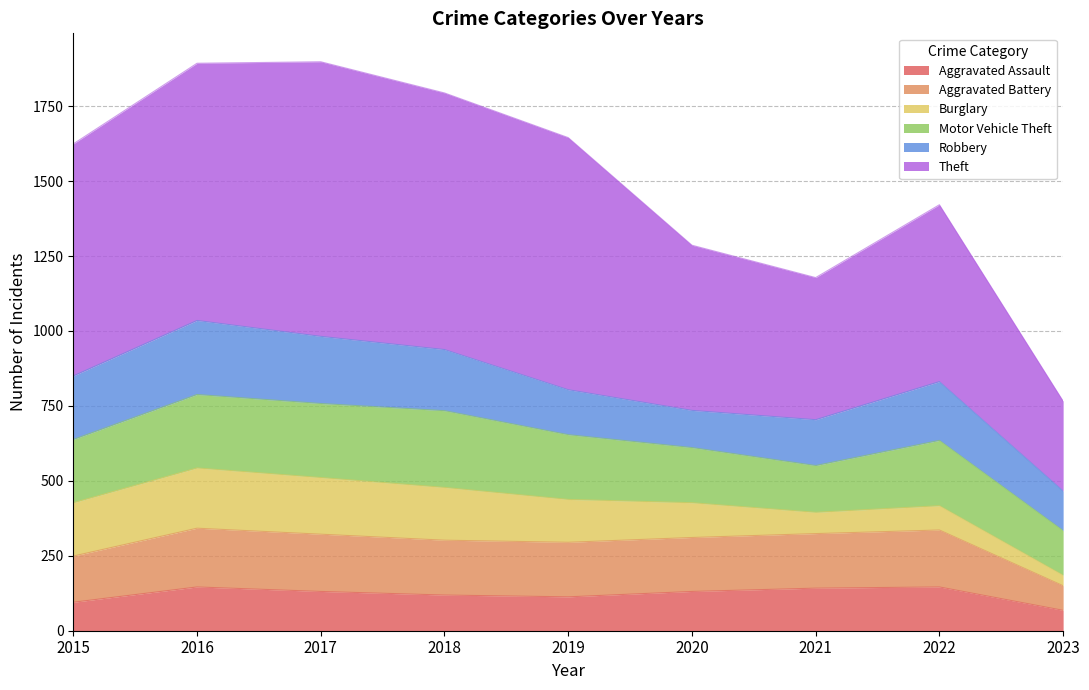

What is the lowest value of the Aggravated Assault series?

68